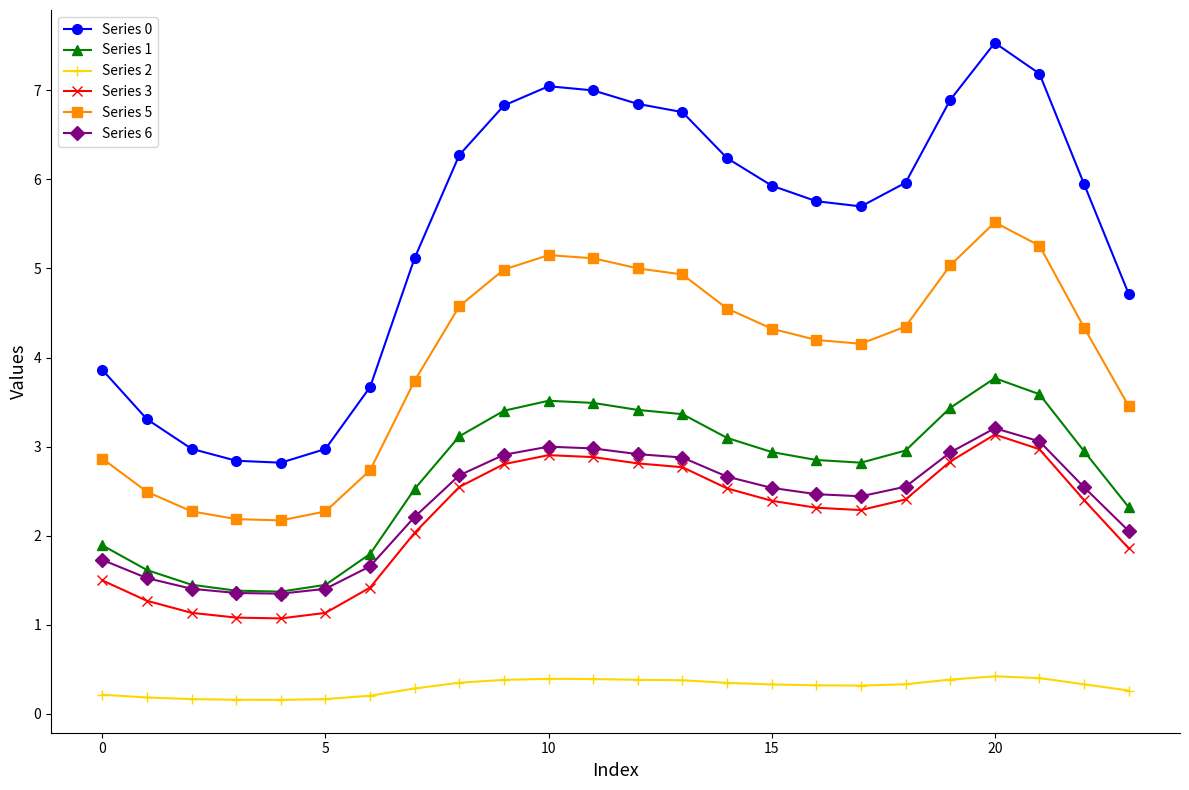

Which series has the widest spread of values?

Series 0